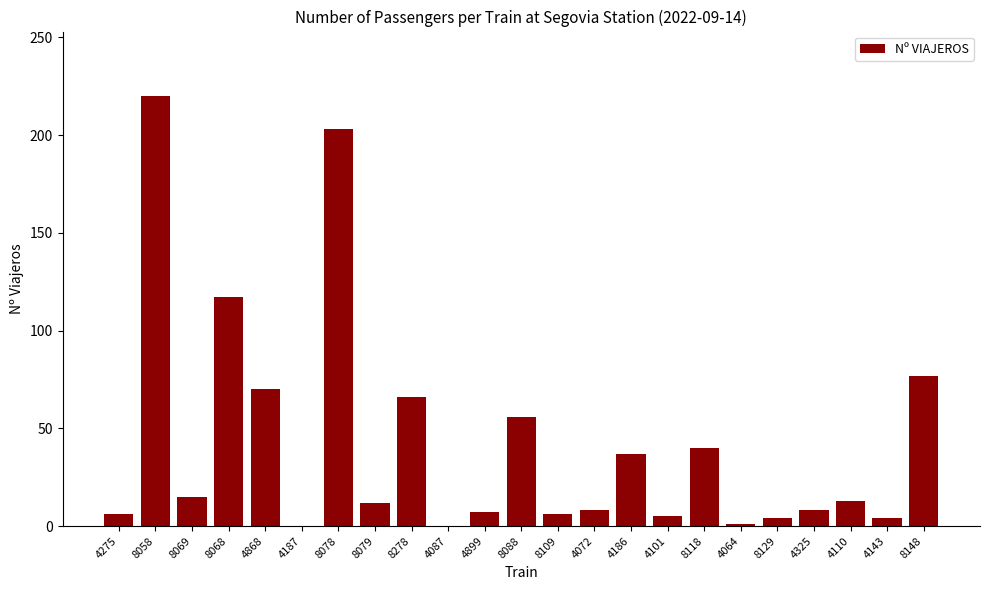

At which label is the value closest to 110?

8068